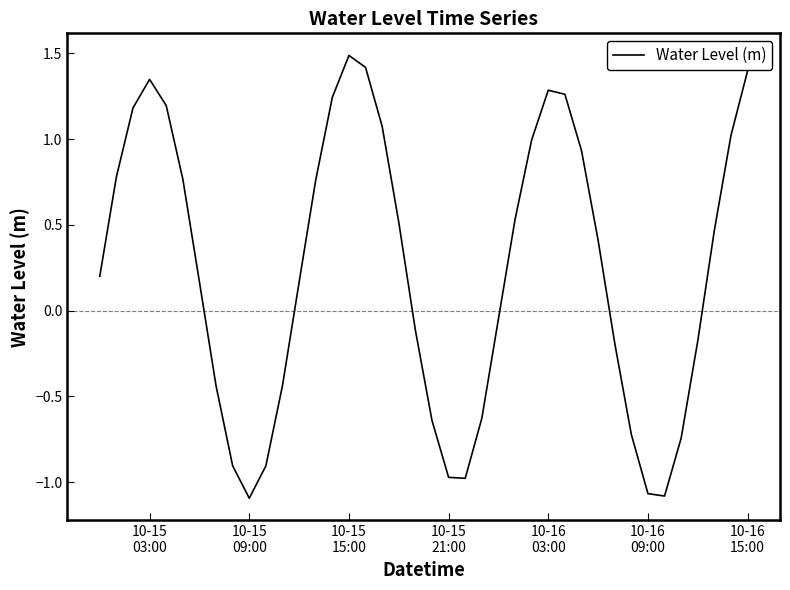

How many values exceed 0?

23